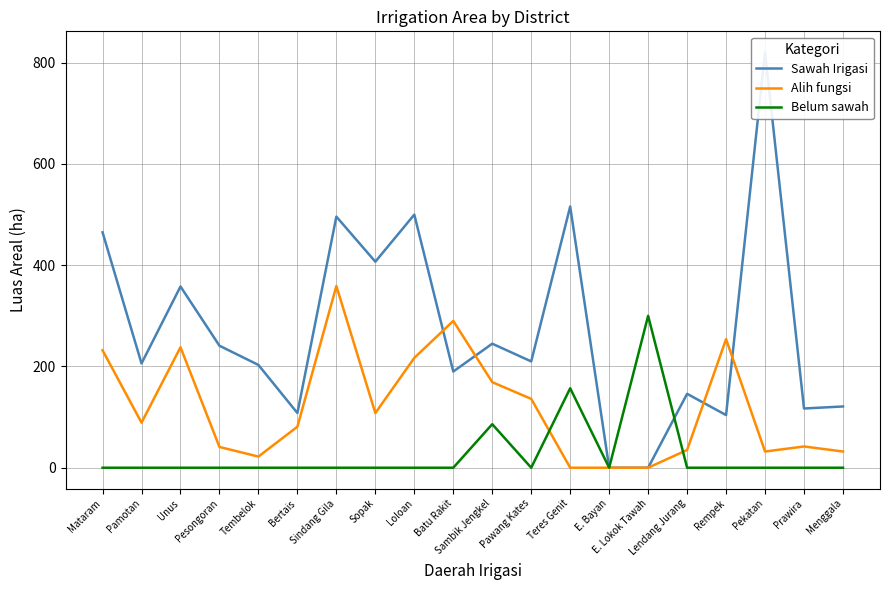

Rank the categories by Sawah Irigasi value from highest to lowest.

Pekatan, Teres Genit, Loloan, Sindang Gila, Mataram, Sopak, Unus, Sambik Jengkel, Pesongoran, Pawang Kates, Pamotan, Tembelok, Batu Rakit, Lendang Jurang, Menggala, Prawira, Bertais, Rempek, E. Bayan, E. Lokok Tawah